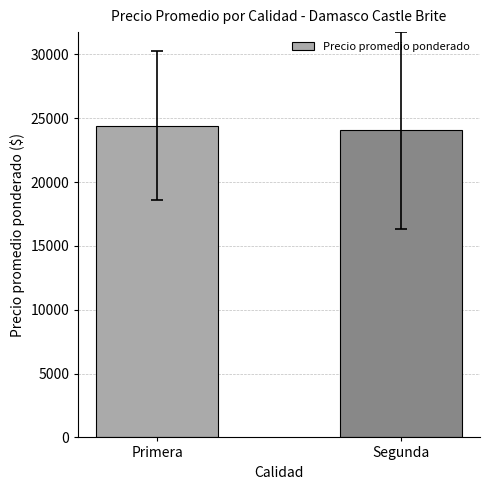

What is the minimum value shown in the chart?

24046